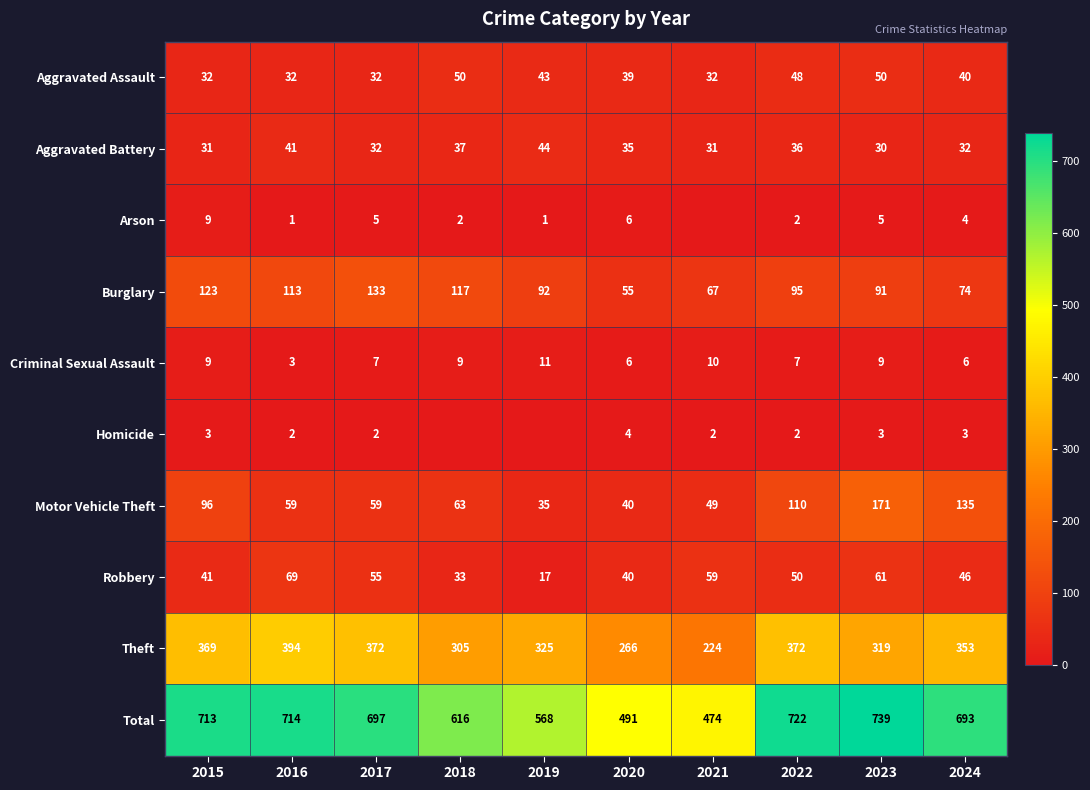

List the labels in order of Robbery value, smallest first.

2019, 2018, 2020, 2015, 2024, 2022, 2017, 2021, 2023, 2016